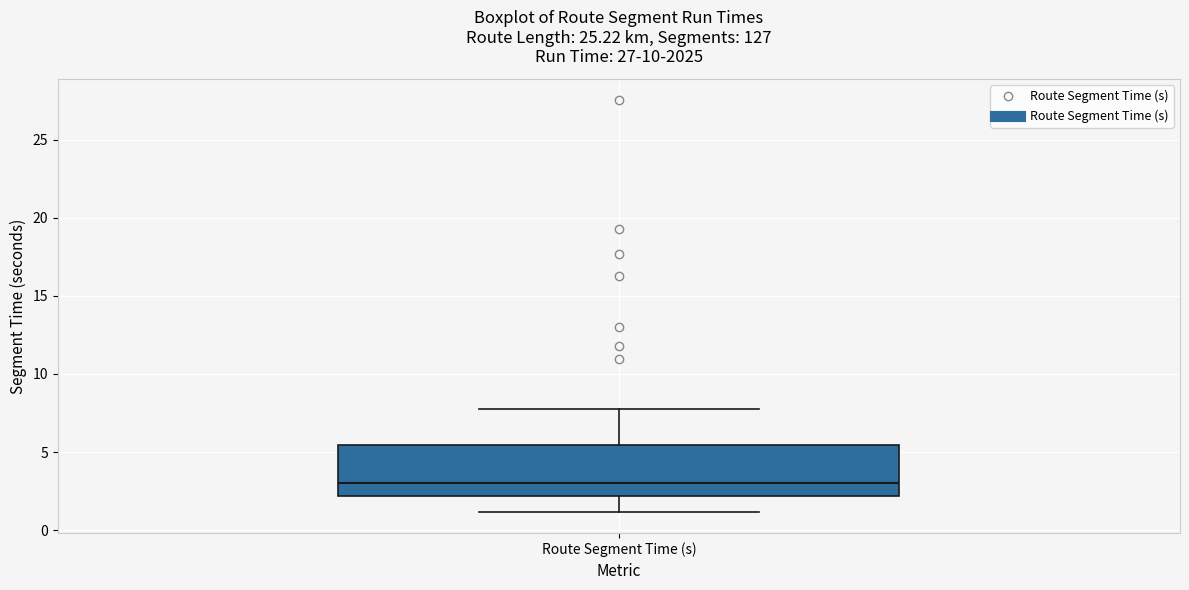

Transcribe this box plot: give where the median line is, the range the box spans, and where the two whiskers end, as read against the y-axis. The values are not printed on the chart, so give them approximately, as read against the axis.

median 3.0, box 2.0 to 5.5, whiskers 1.0 to 7.5